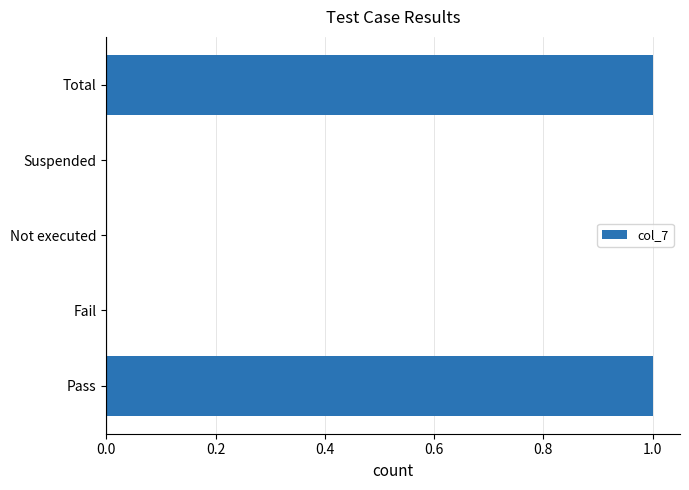

The chart shows a value of 0 at Suspended. True or false?

True